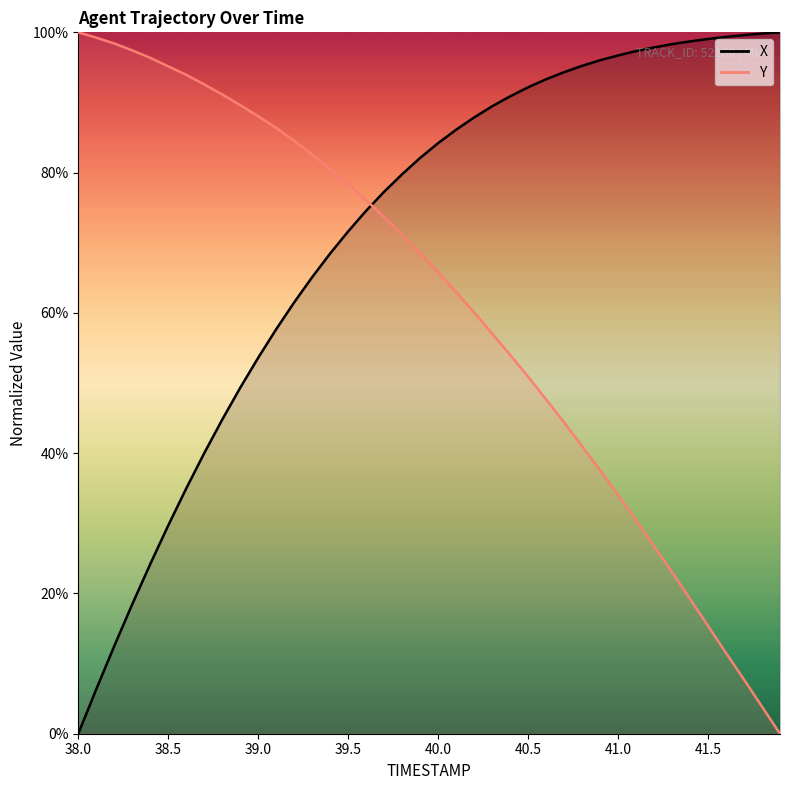

How many distinct data groups are displayed?

2